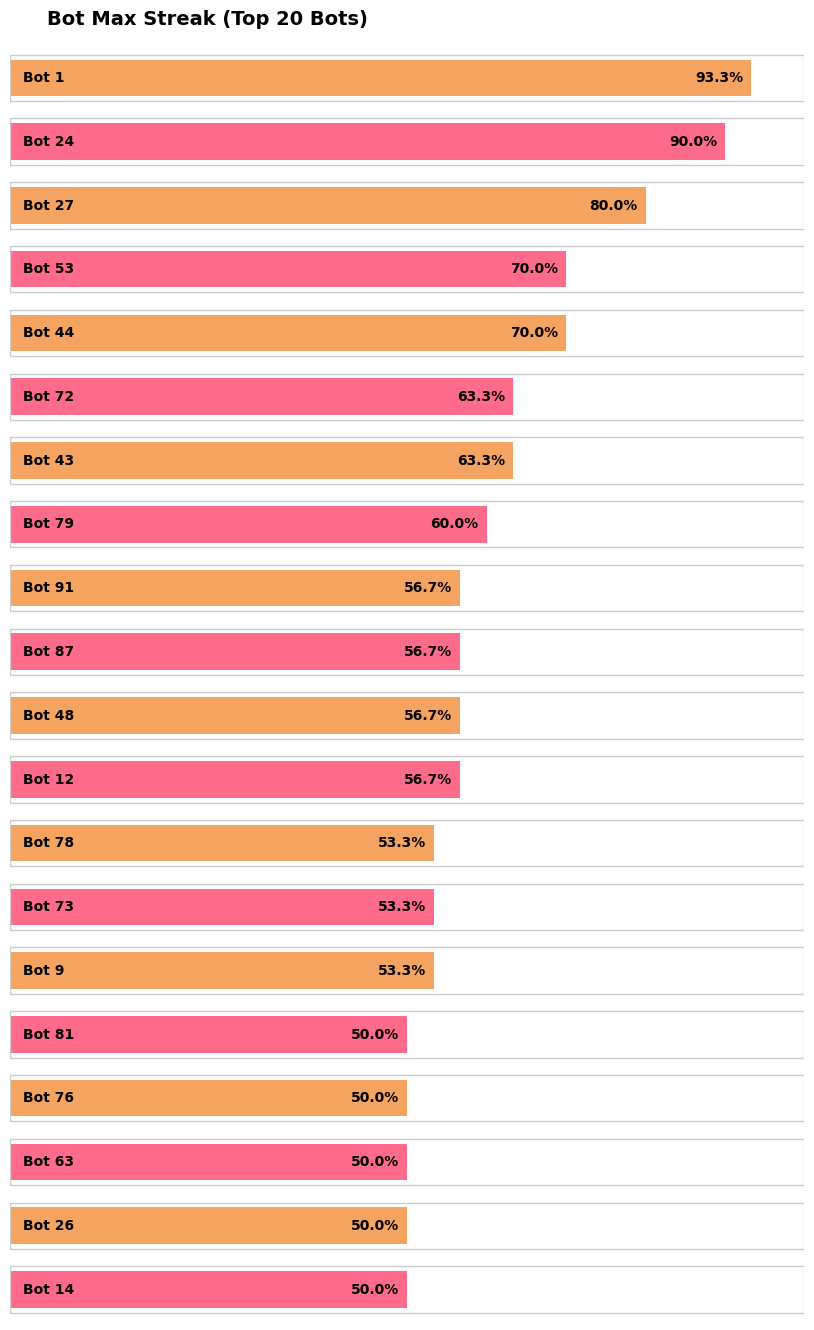

Does the chart contain any negative values?

No